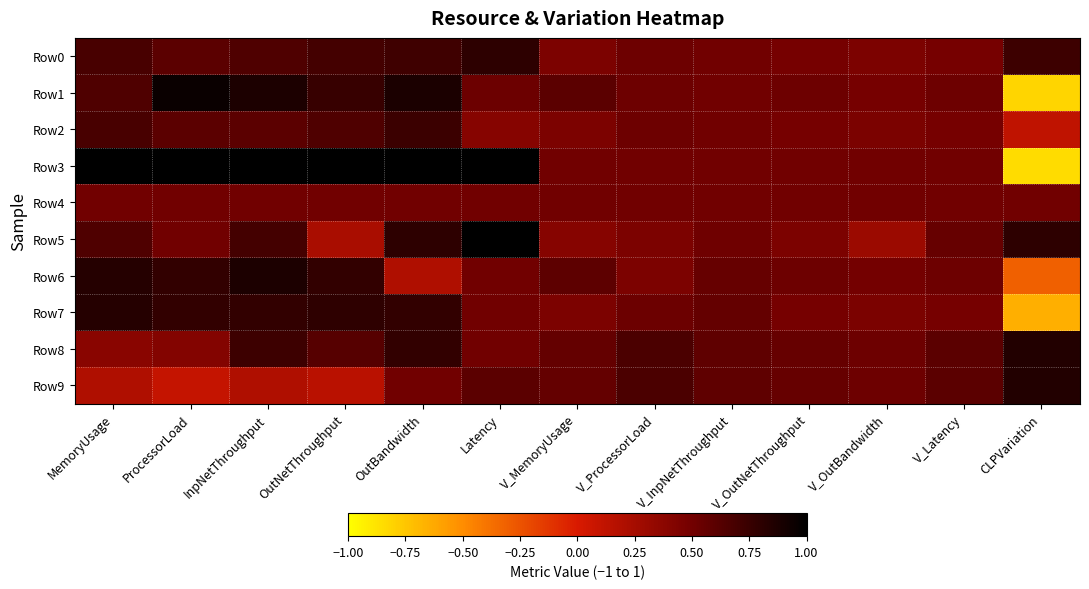

How many categories are shown in the chart?

13